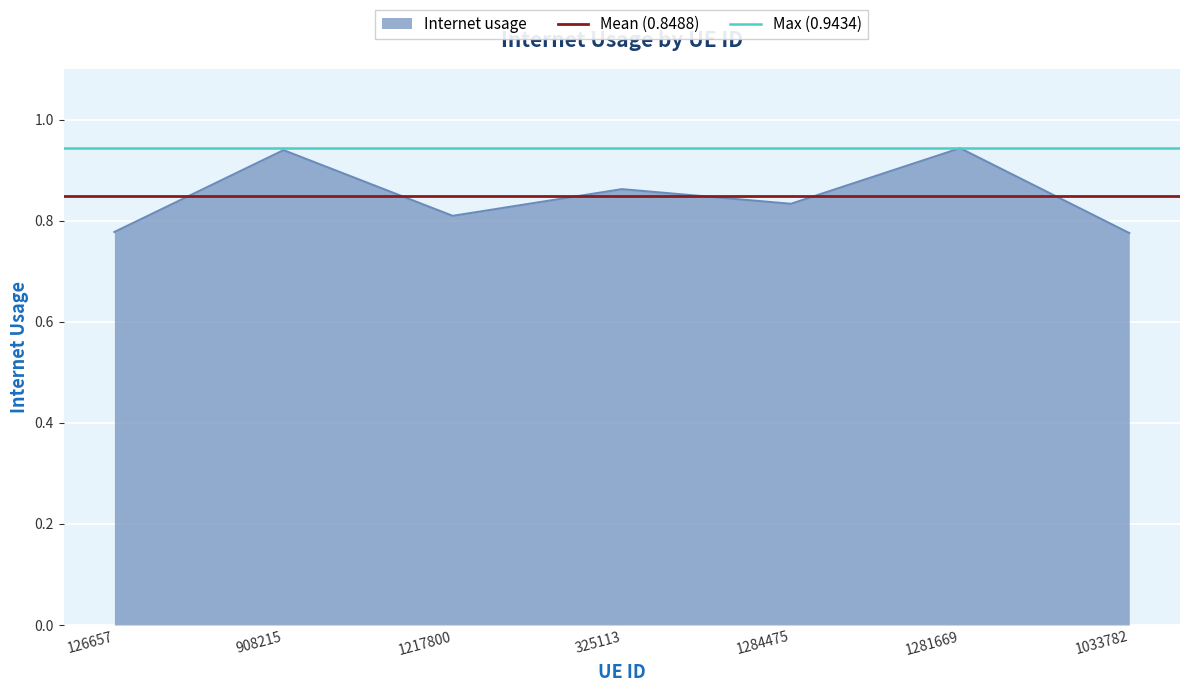

The value of Mean (0.8488) at 908215 is 0.8. True or false?

True